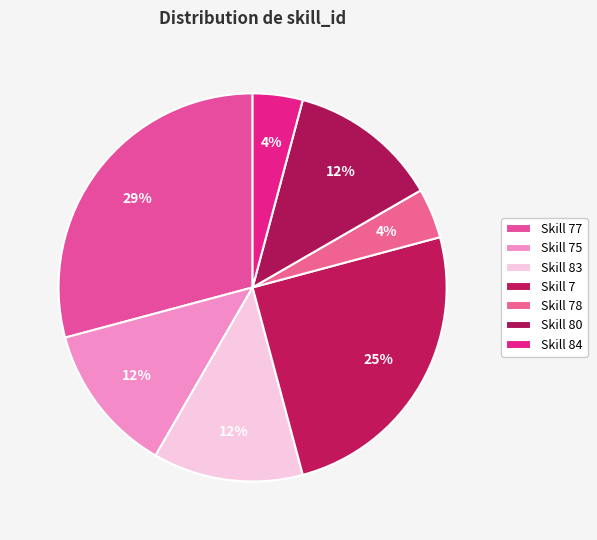

How many segments does this pie chart have?

7